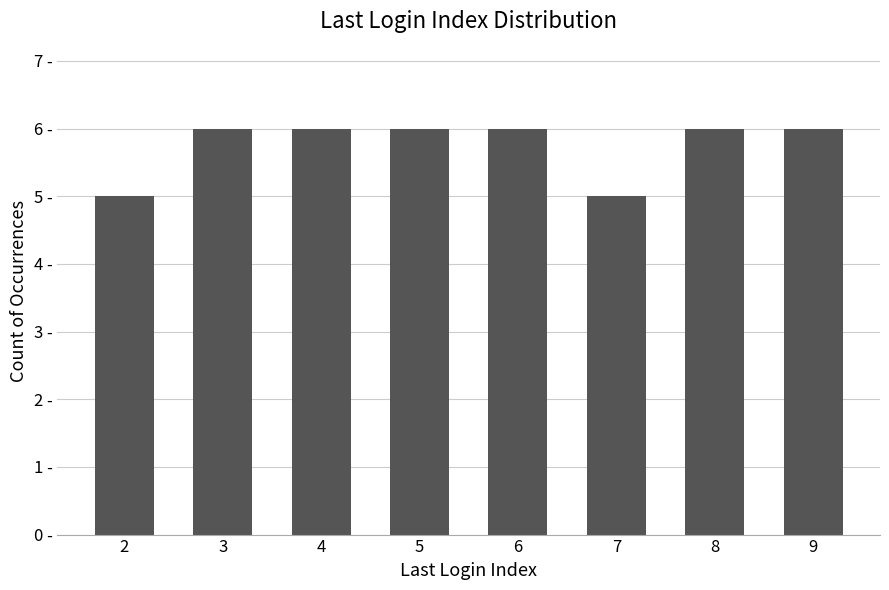

Reading left to right, what are all the values shown in this chart?

2=5	3=6	4=6	5=6	6=6	7=5	8=6	9=6